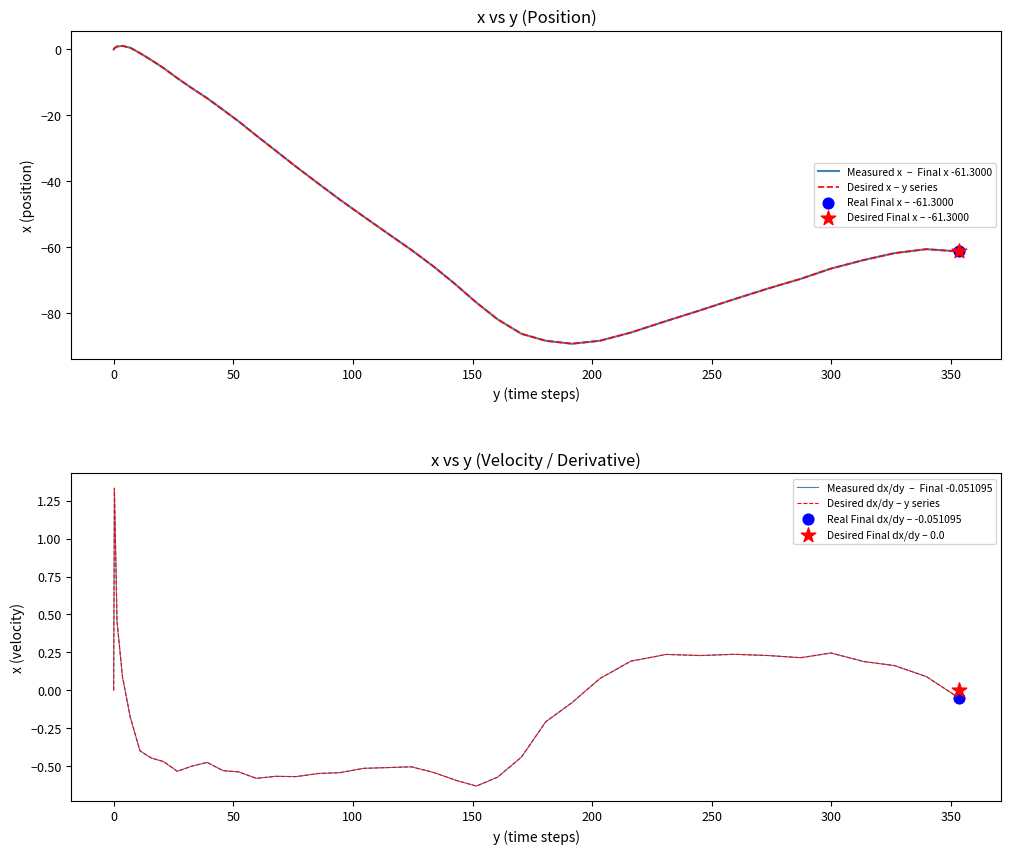

Is the value of Desired x – y series at 39 greater than the value of Measured dx/dy  –  Final -0.051095 at 36?

No